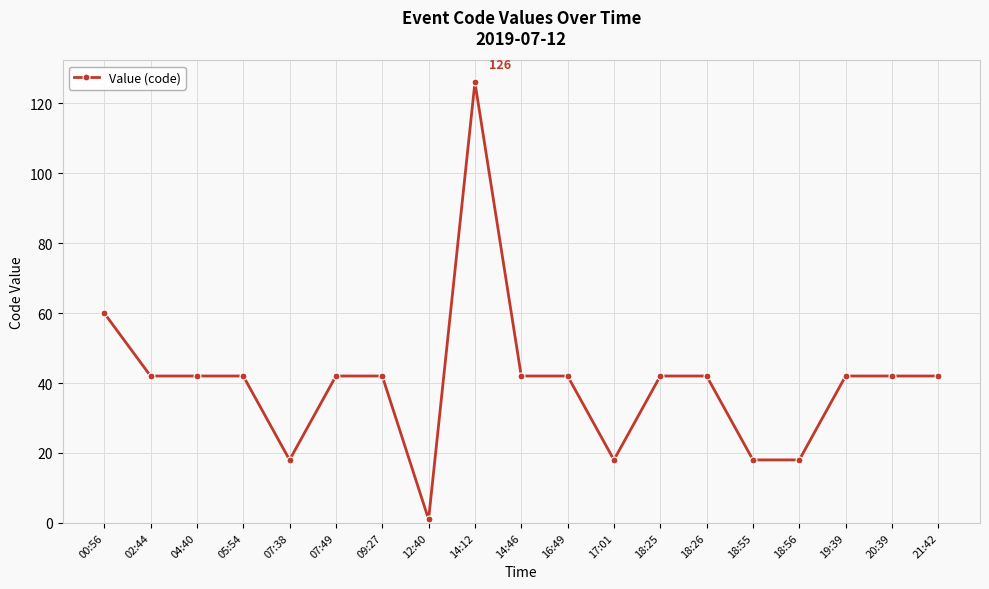

What is the sum of all values?

763